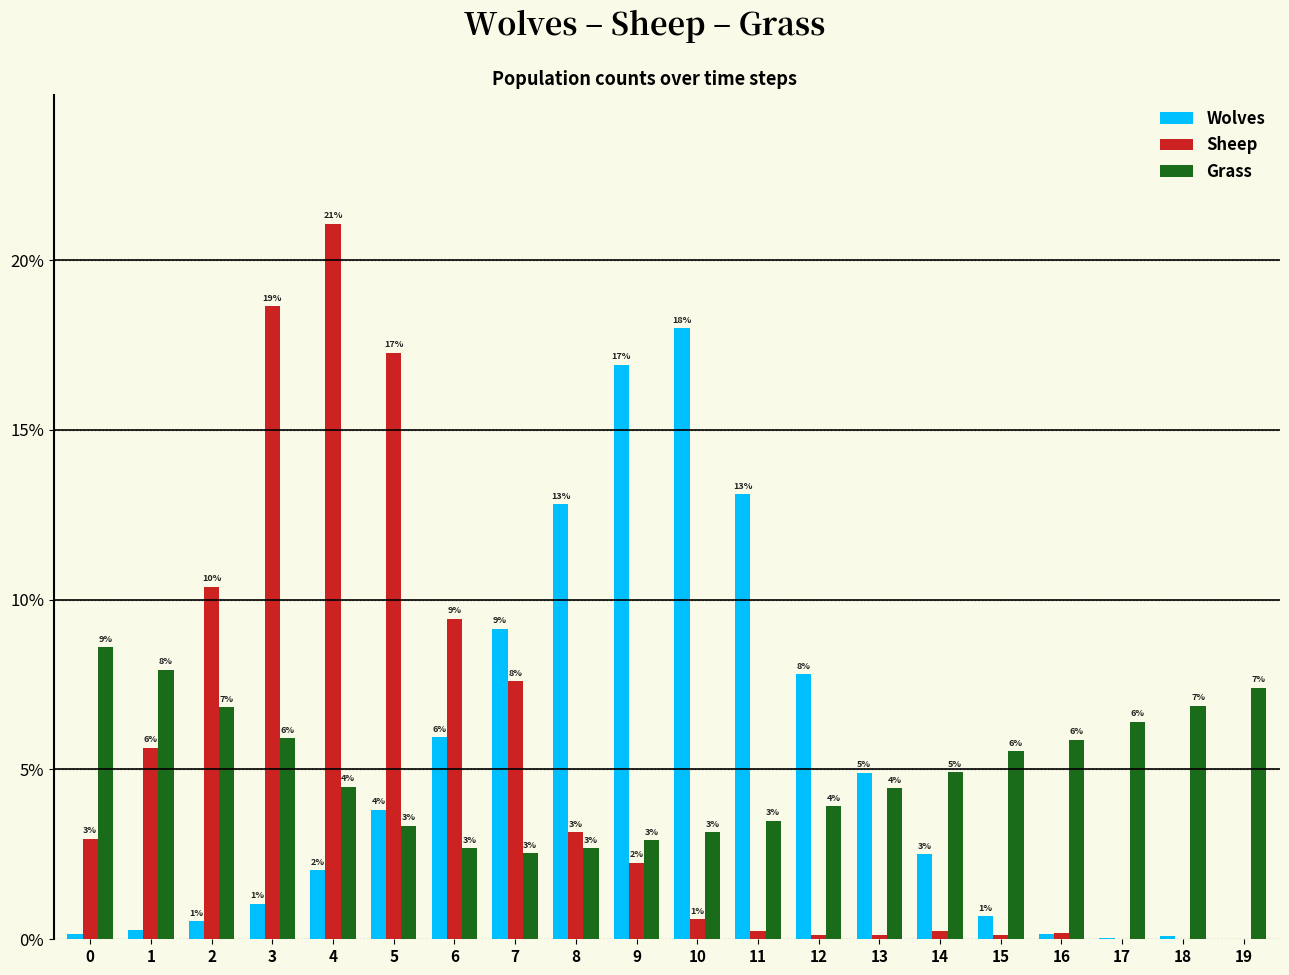

How many groups of bars are there?

20